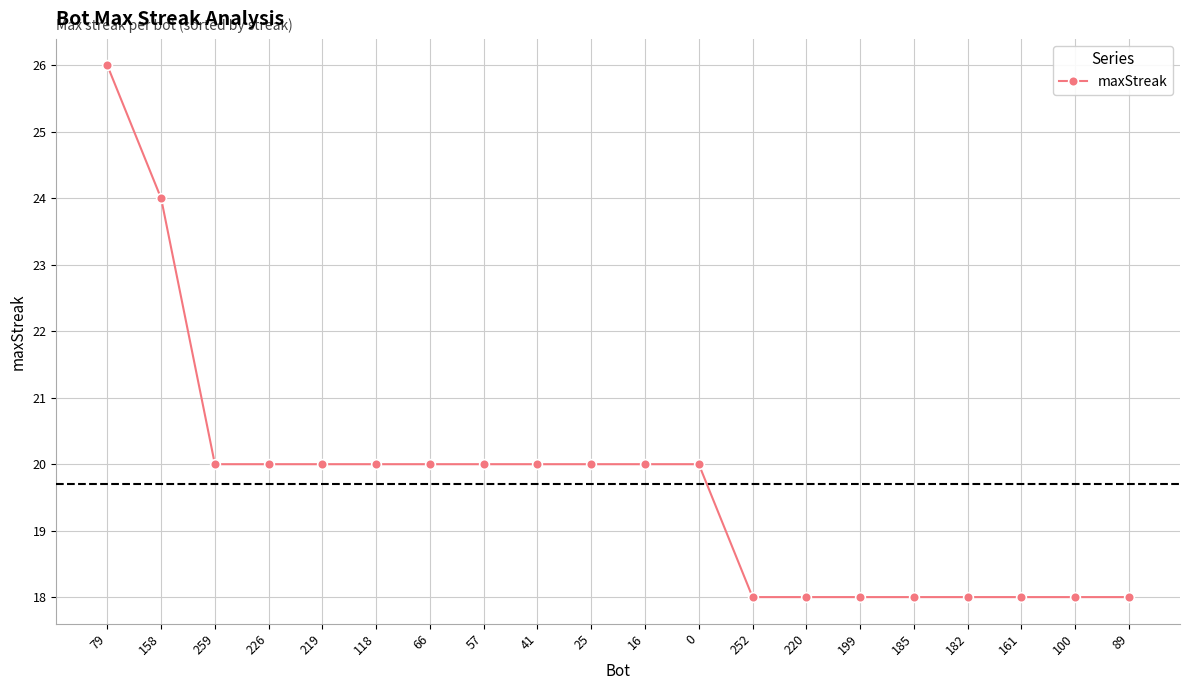

Approximately how many times larger is the value at 252 compared to 79?

0.7